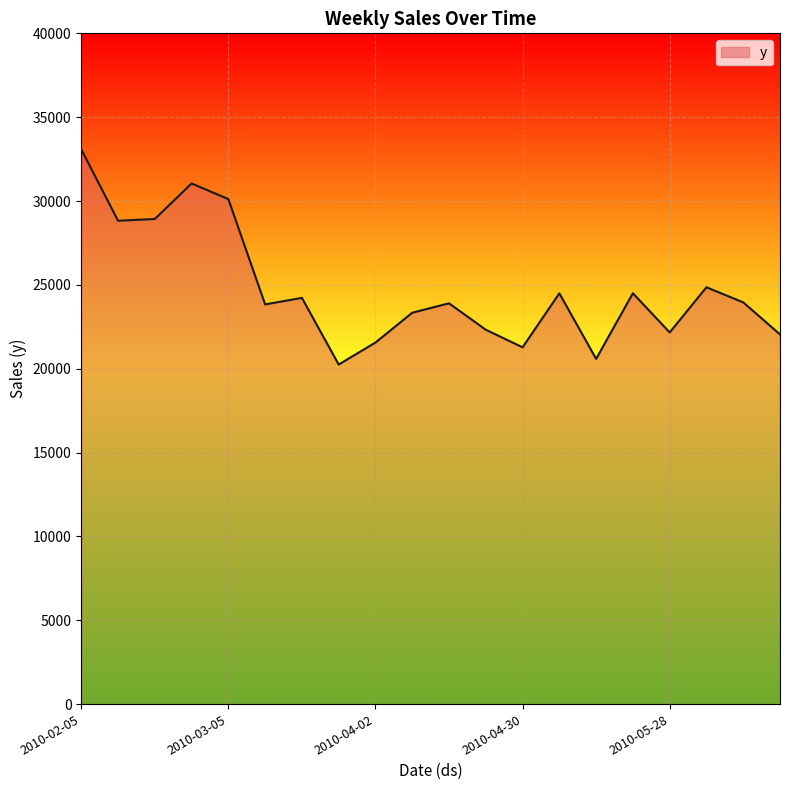

What is the difference between the maximum and minimum values?

12833.9